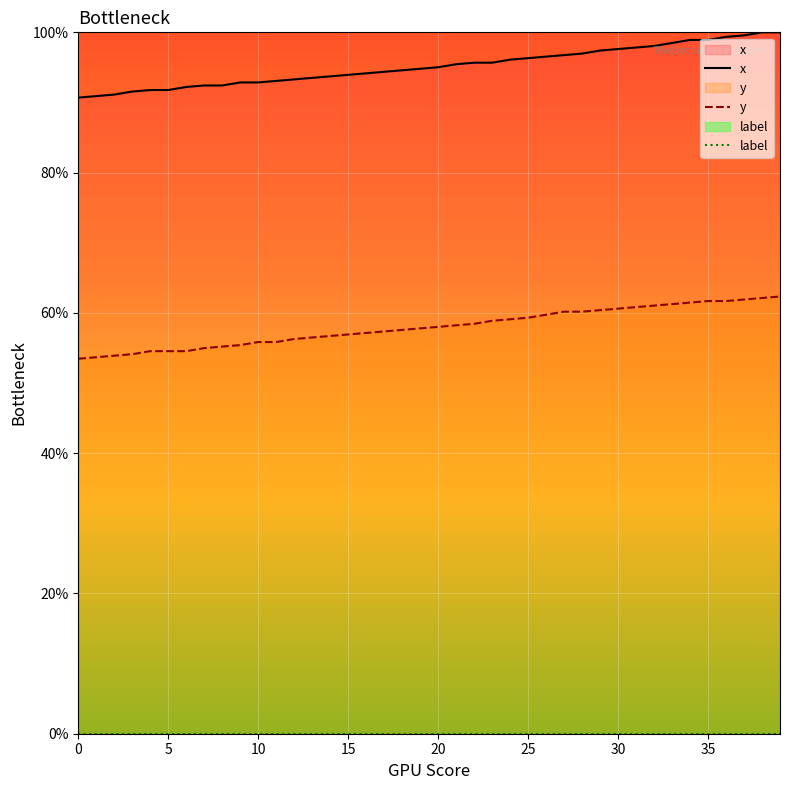

Between 24 and 34, which series saw the biggest shift?

x